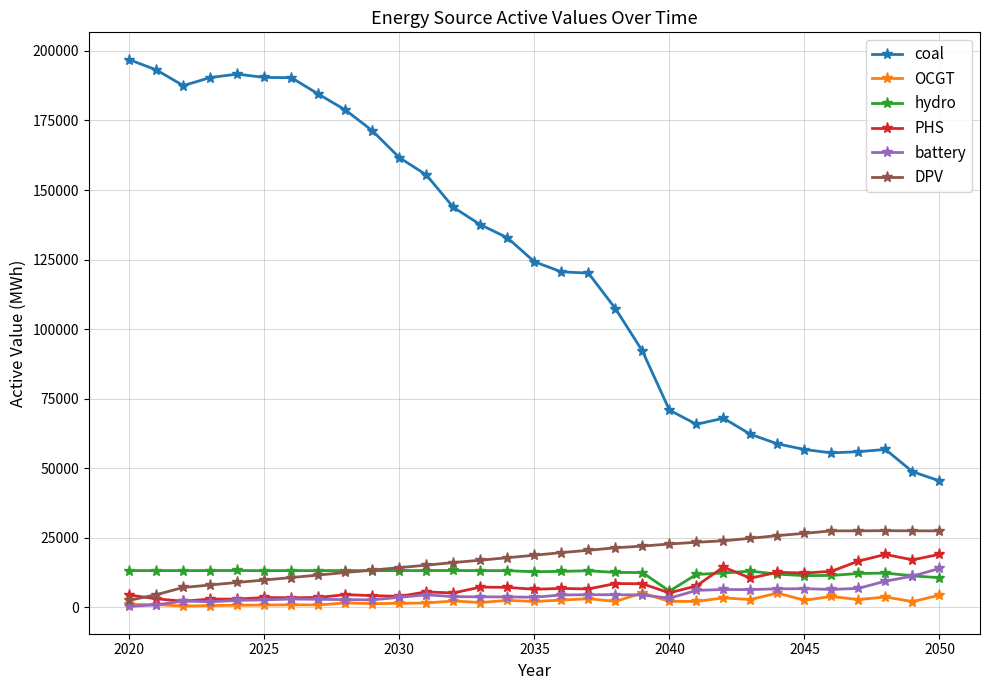

True or false: hydro has more than 1 interior local peaks.

True